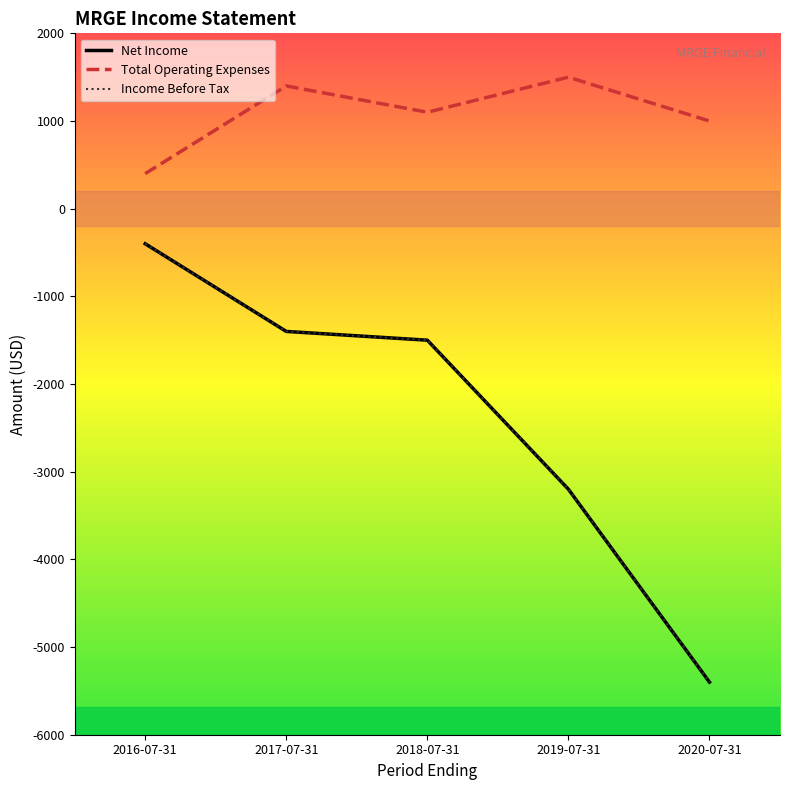

True or false: Income Before Tax has more than 0 interior local peaks.

False